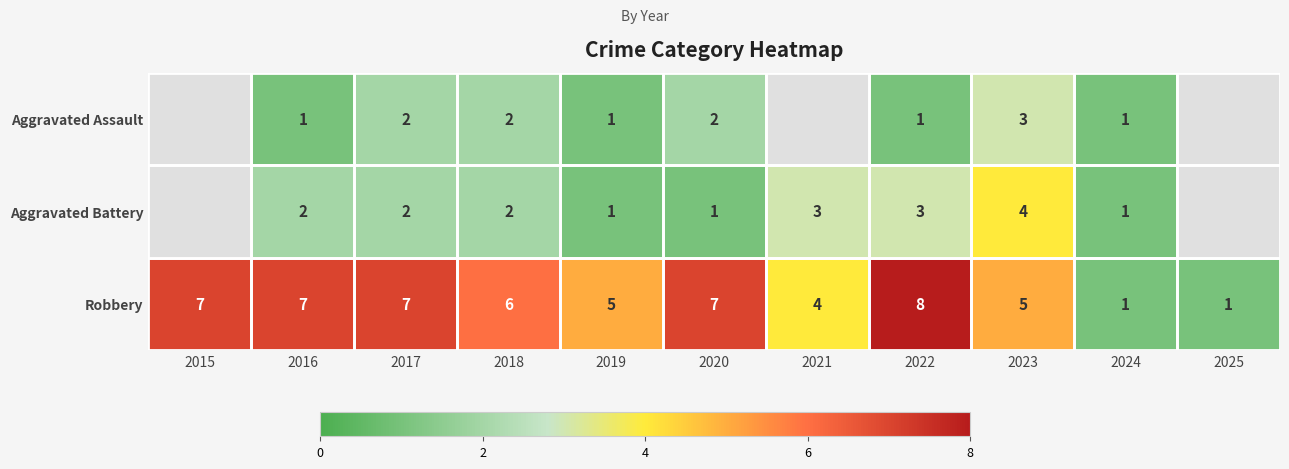

True or false: Aggravated Battery has a value of 3.5 at 2016.

False